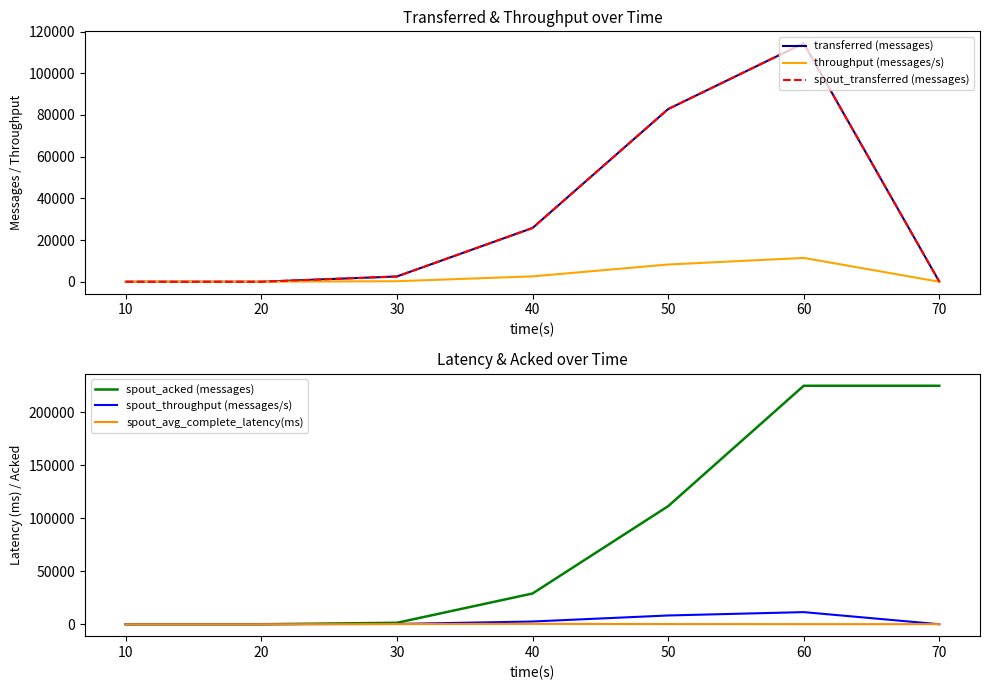

What is the maximum value for spout_acked (messages)?

224880.0